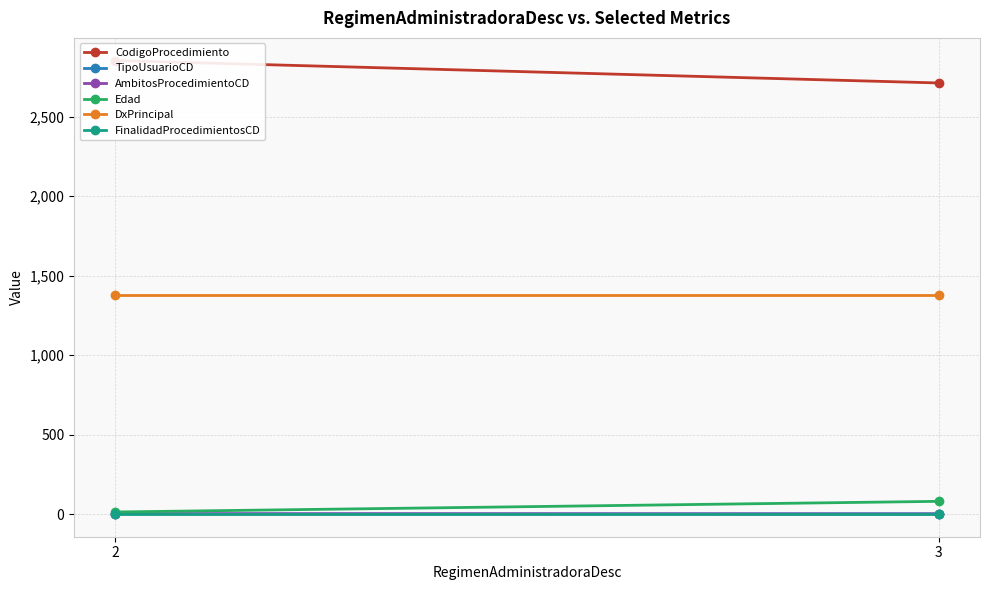

Reading right to left, list all the values displayed in this chart.

CodigoProcedimiento: 3=2713	2=2854
TipoUsuarioCD: 3=2	2=1
AmbitosProcedimientoCD: 3=0	2=2
Edad: 3=80	2=13
DxPrincipal: 3=1378	2=1378
FinalidadProcedimientosCD: 3=1	2=1